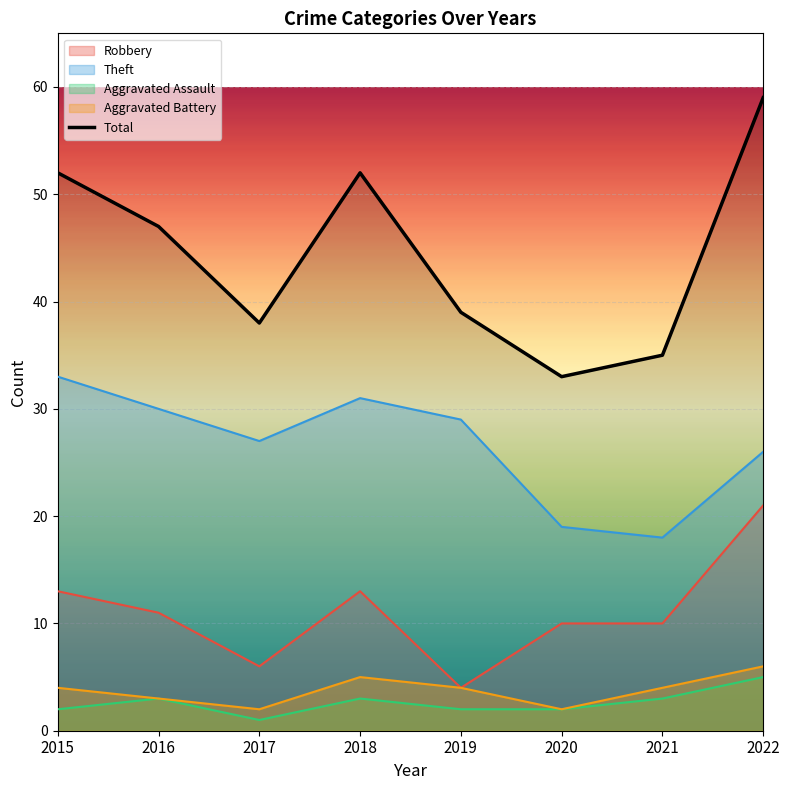

List the labels in order of value, largest first.

2022, 2015, 2018, 2016, 2019, 2017, 2021, 2020